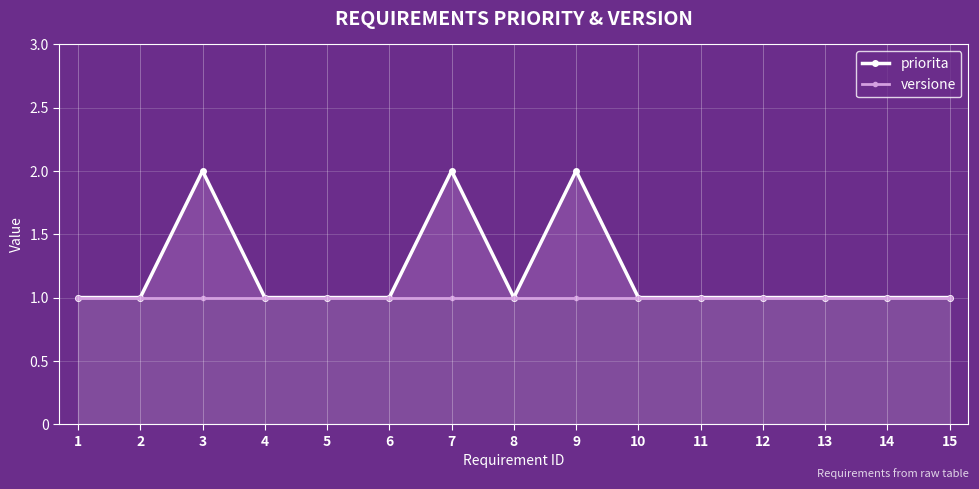

What is the smallest value displayed?

1